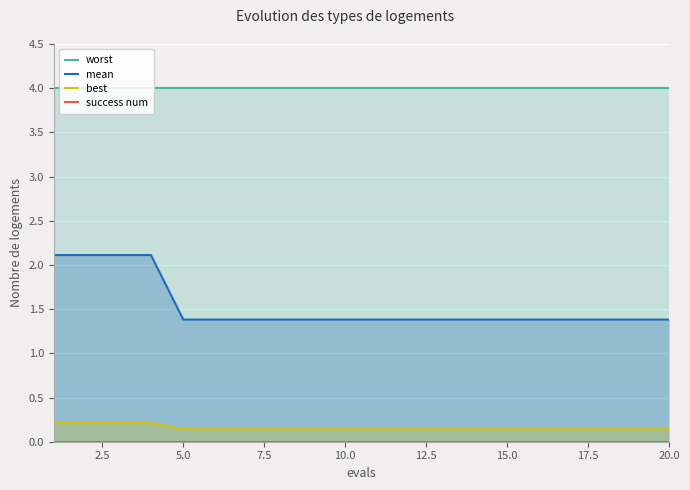

What is the maximum value for mean?

2.1